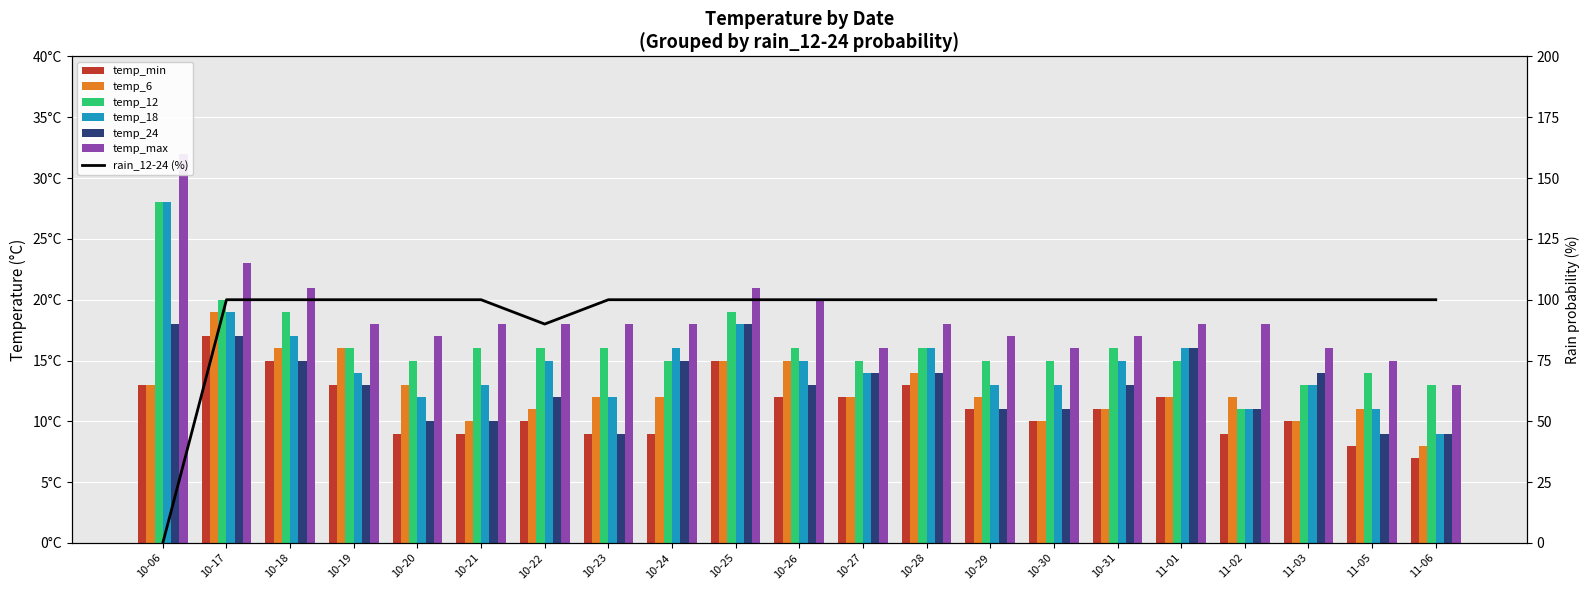

Count the temp_min values in the range 9 to 13.

16